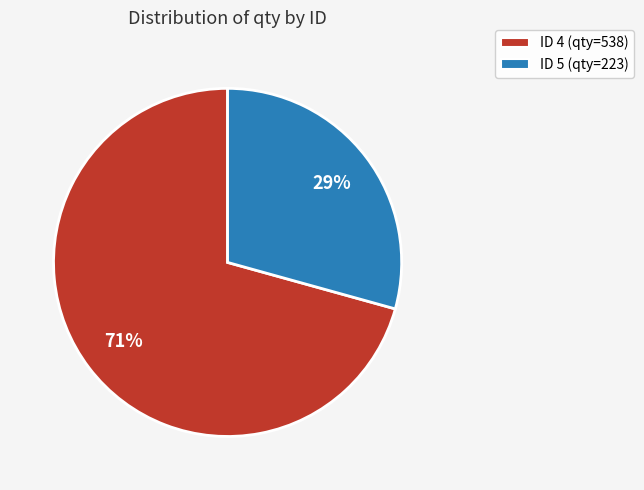

The ID 4 (qty=538) slice represents 71% of the pie. True or false?

True